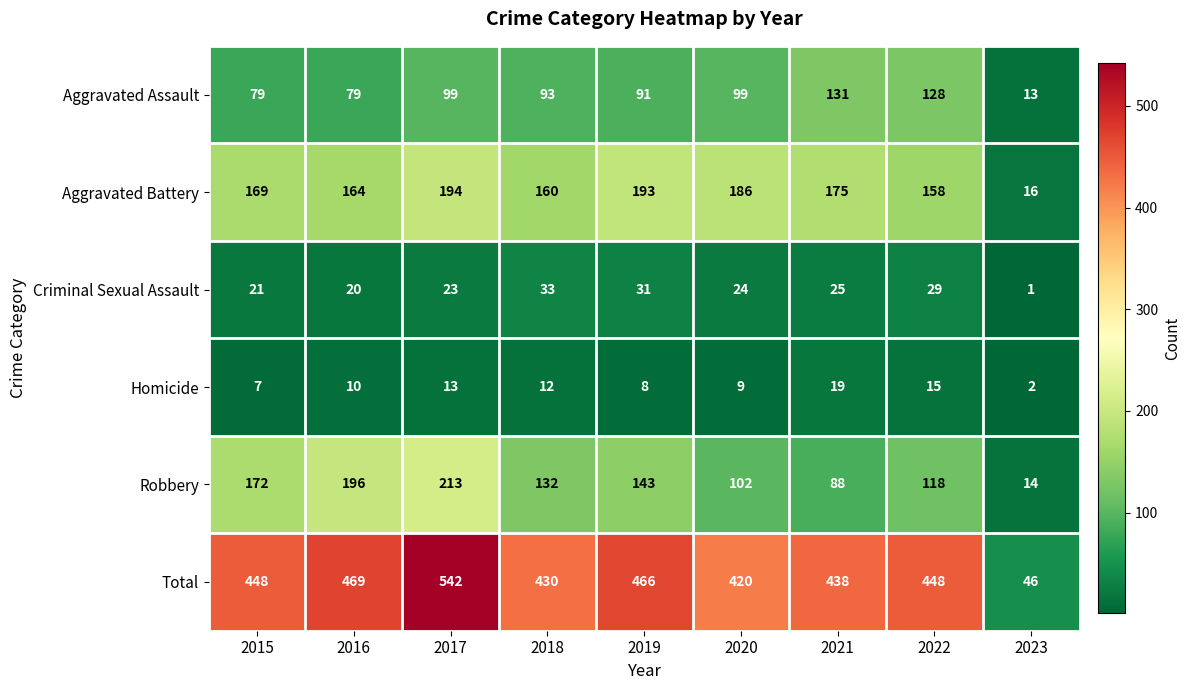

At 2022, list the series in order from largest to smallest.

Total, Aggravated Battery, Aggravated Assault, Robbery, Criminal Sexual Assault, Homicide